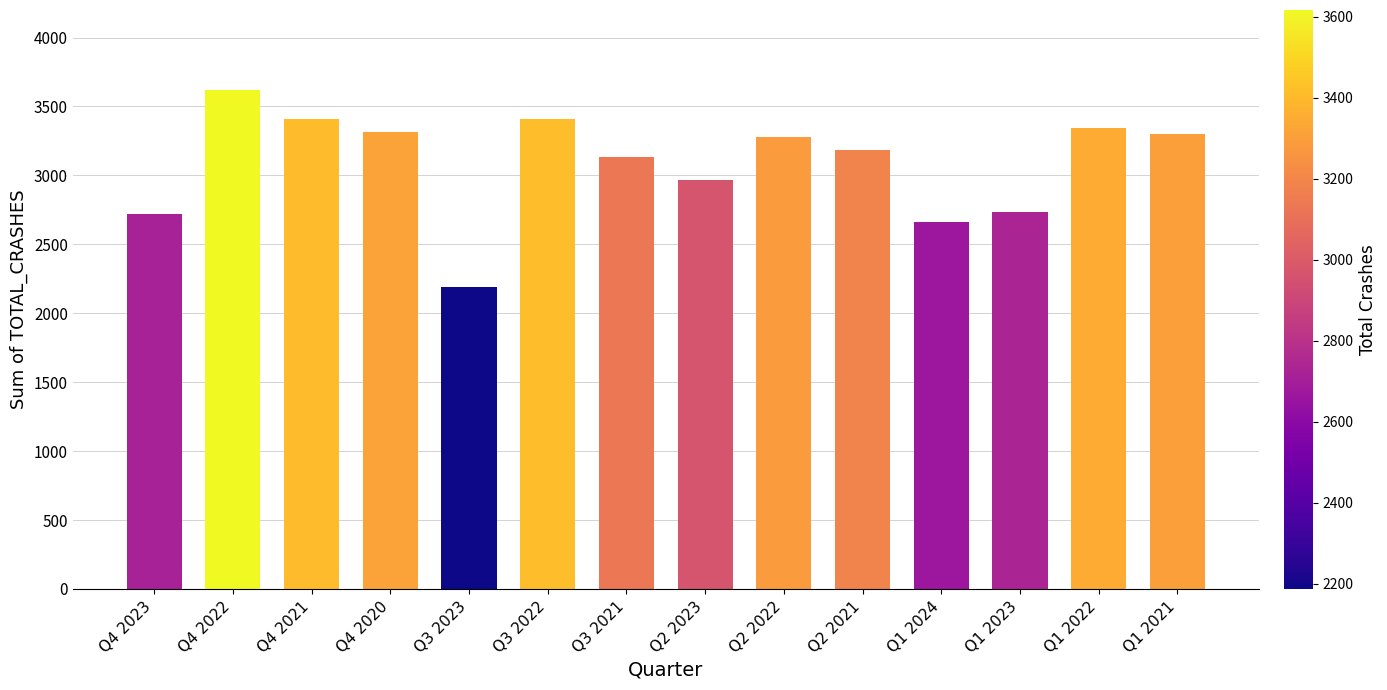

Where is the data nearest to the value 2902?

Q2 2023